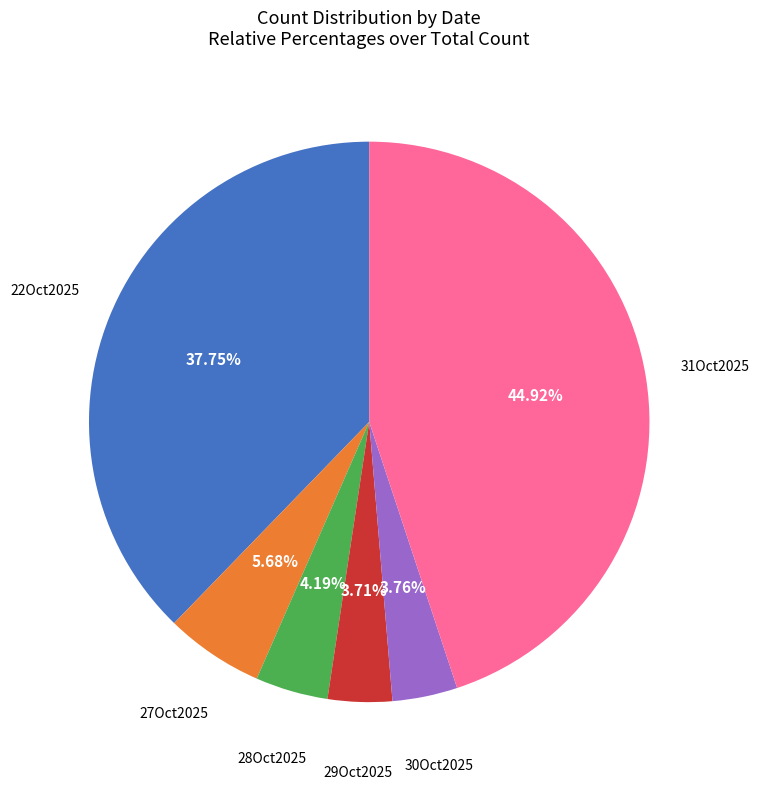

Is there any slice that represents more than half of the pie?

No